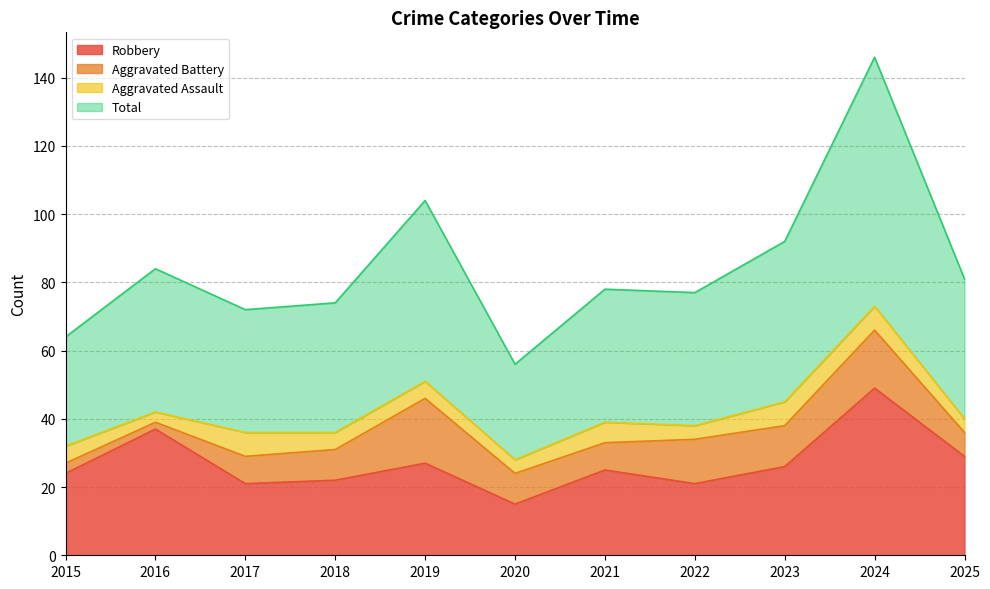

Which series has the widest spread of values?

Total